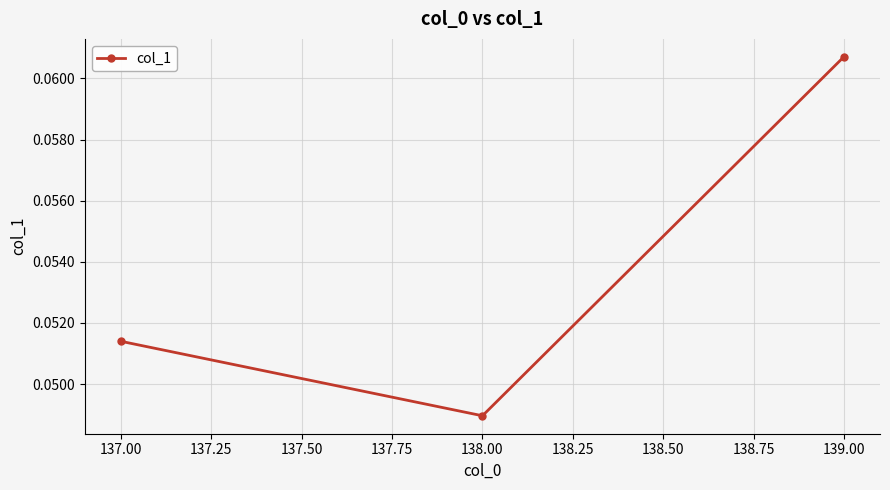

What is the label of the 1st point from the left?

137.00